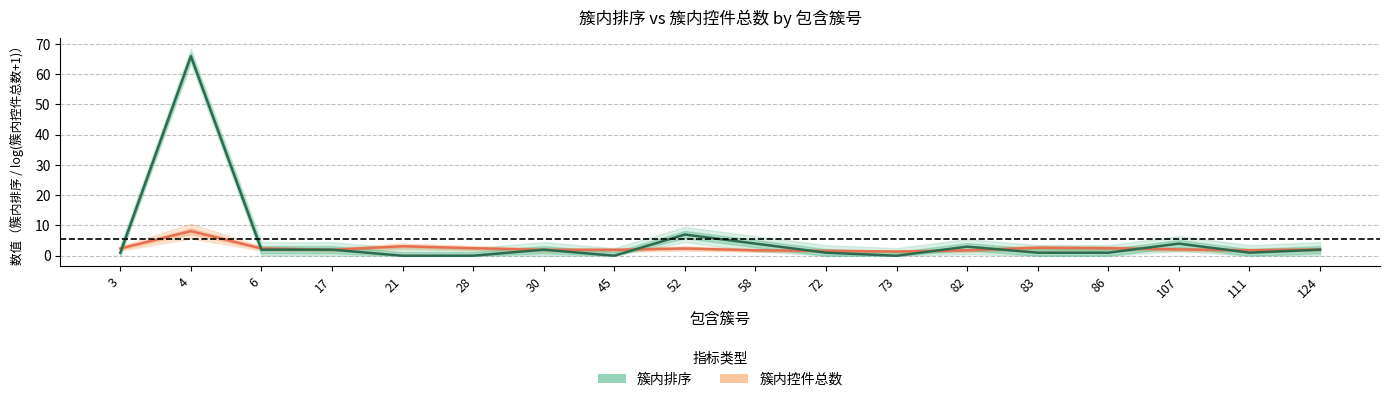

Which series has the largest total across all categories?

簇内排序